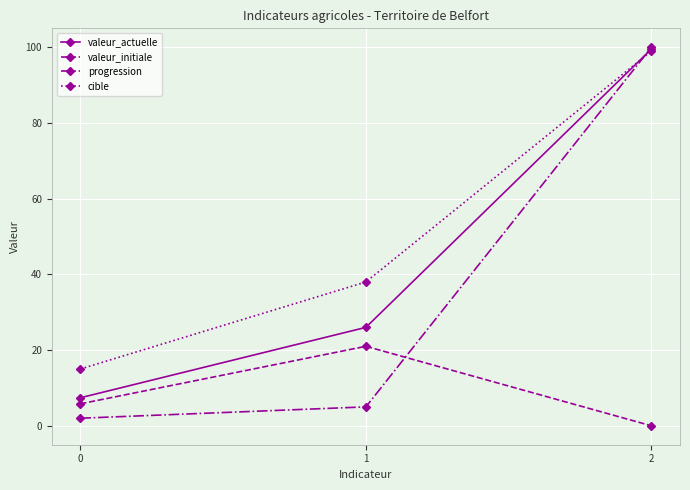

List the labels in order of progression value, largest first.

2, 1, 0